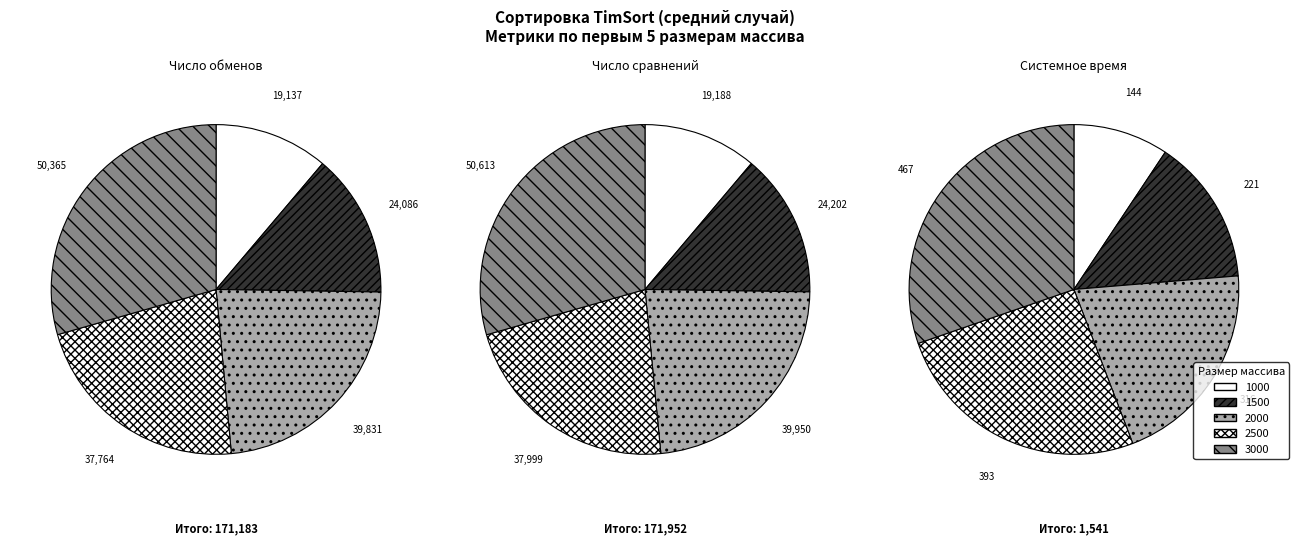

Does any single category account for the majority?

No